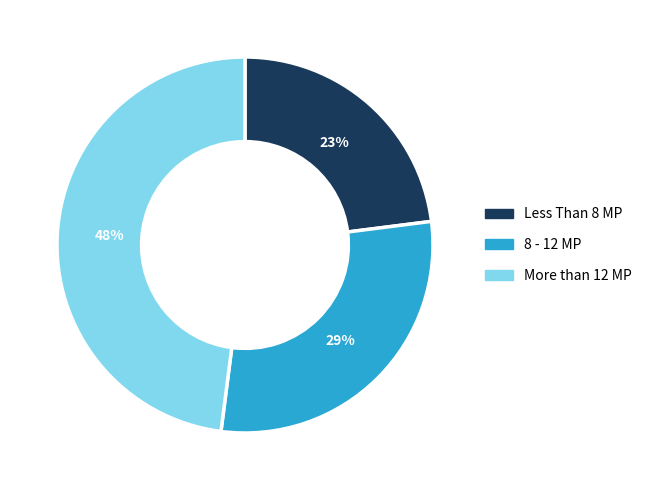

True or false: More than 12 MP accounts for 48% of the total.

True